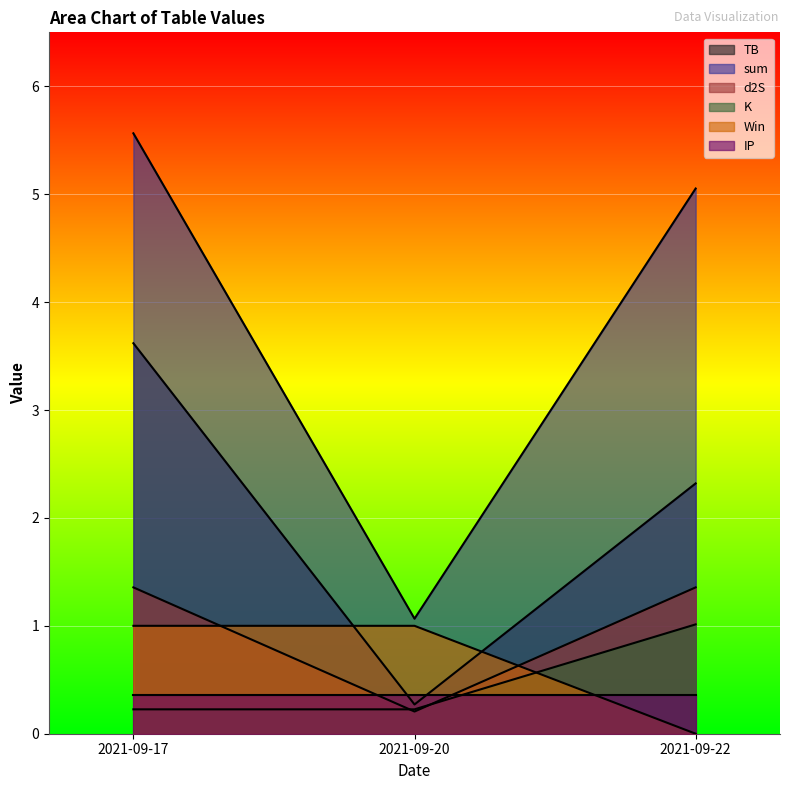

What is the minimum value for d2S?

0.2